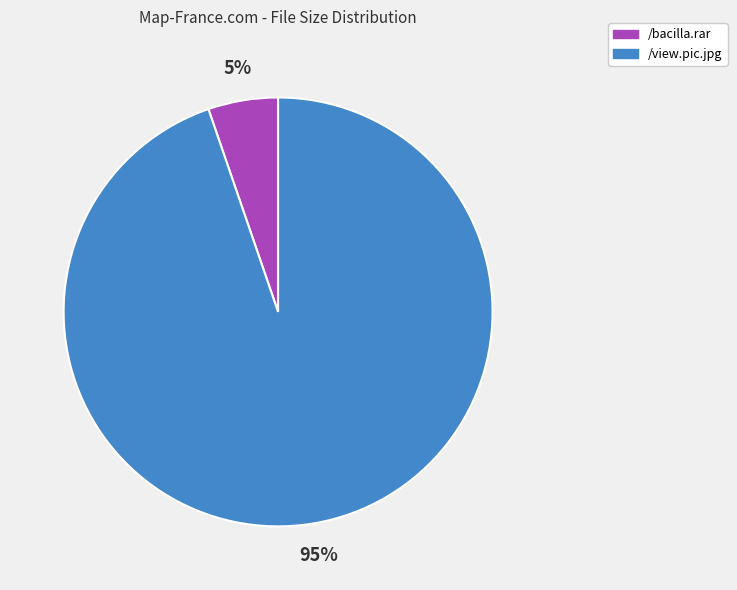

What percentage is the /bacilla.rar slice, to the nearest percent?

5%